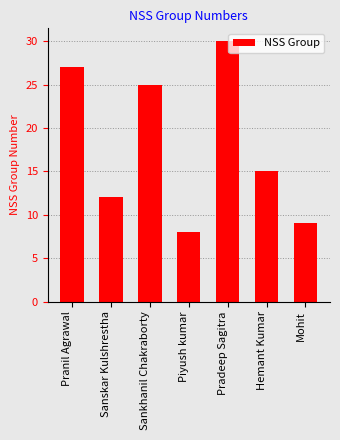

The chart shows a value of 4 at Piyush kumar. True or false?

False